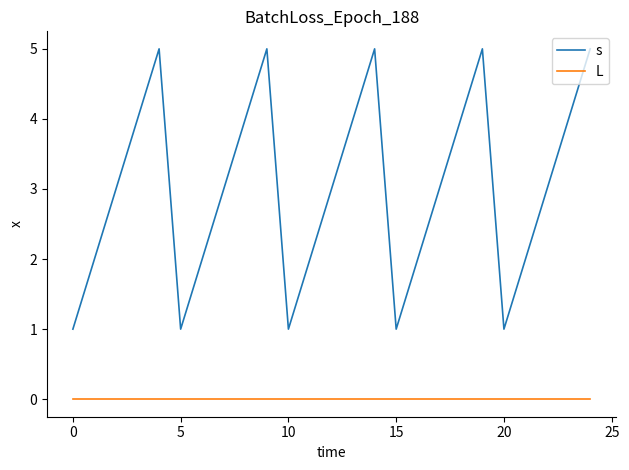

What is the maximum value for s?

5